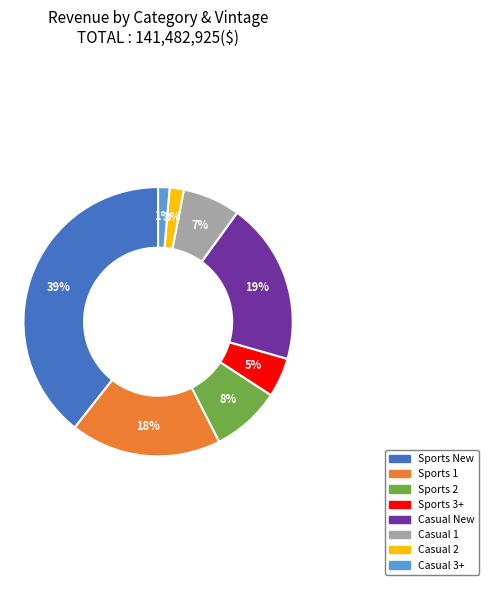

Does any single category account for the majority?

No